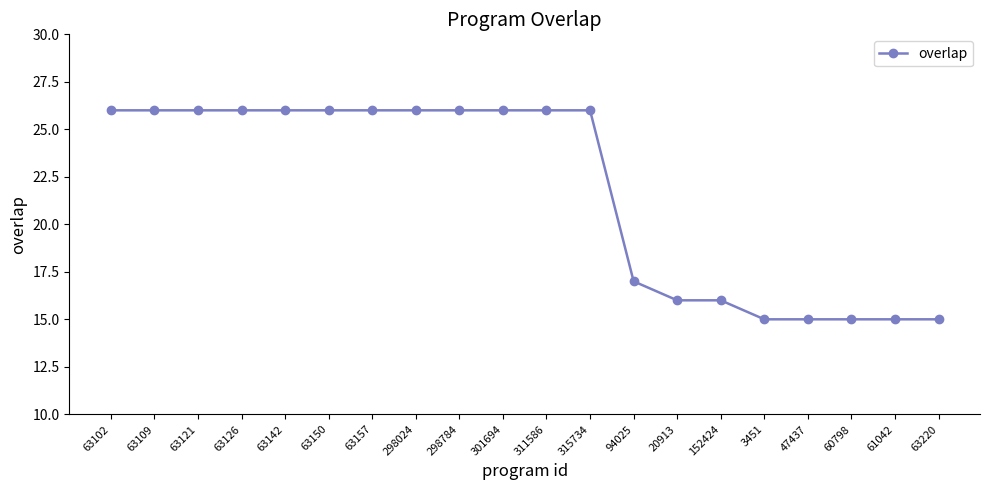

Does the chart display data point markers on the line(s)?

Yes